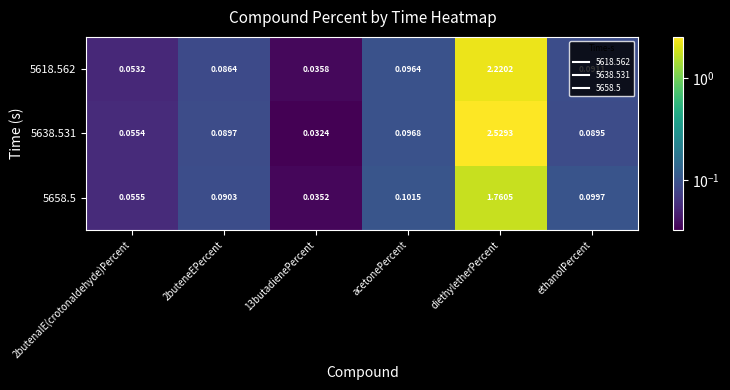

At which category is the sum across all series the highest?

diethyletherPercent